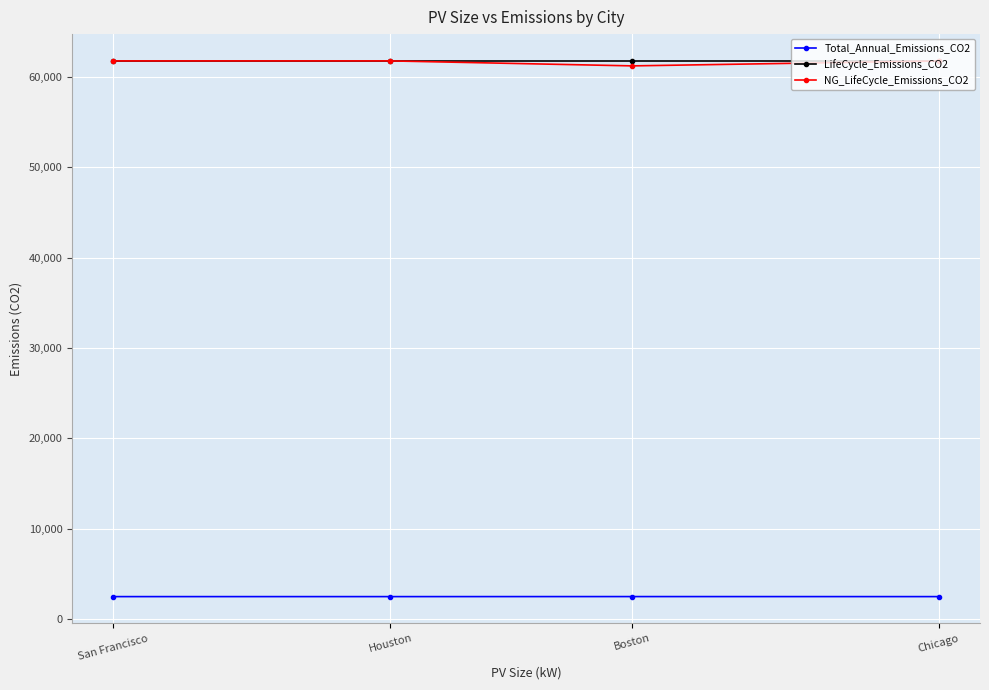

What position from the right is Houston?

3